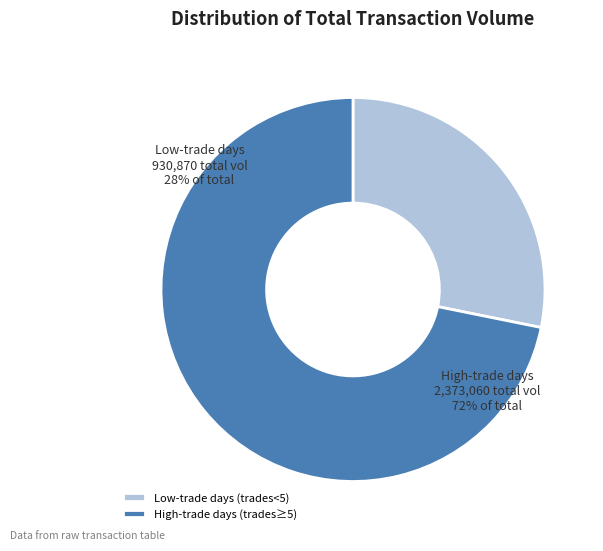

True or false: High-trade days accounts for 61% of the total.

False